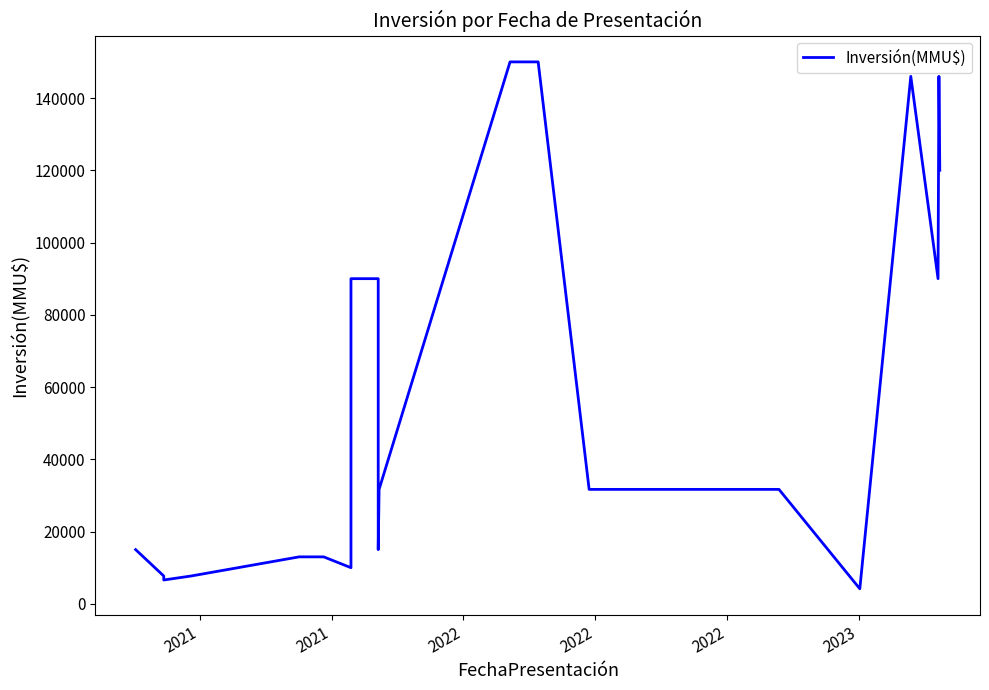

Between 2020 and 14, which is larger?

14